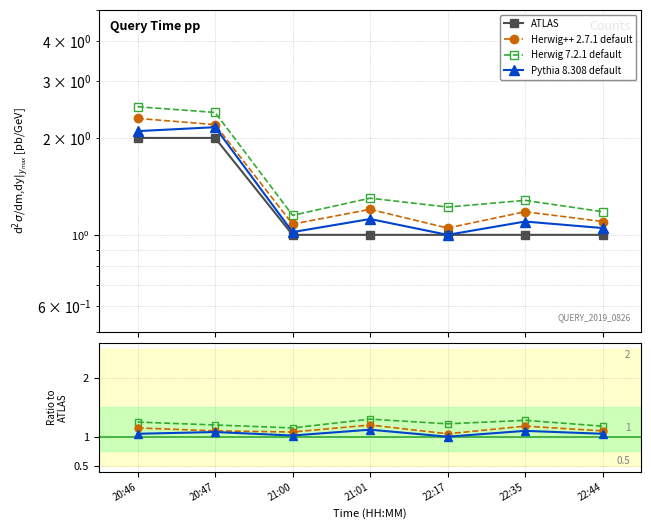

What is the label of the 1st point from the left?

20:46